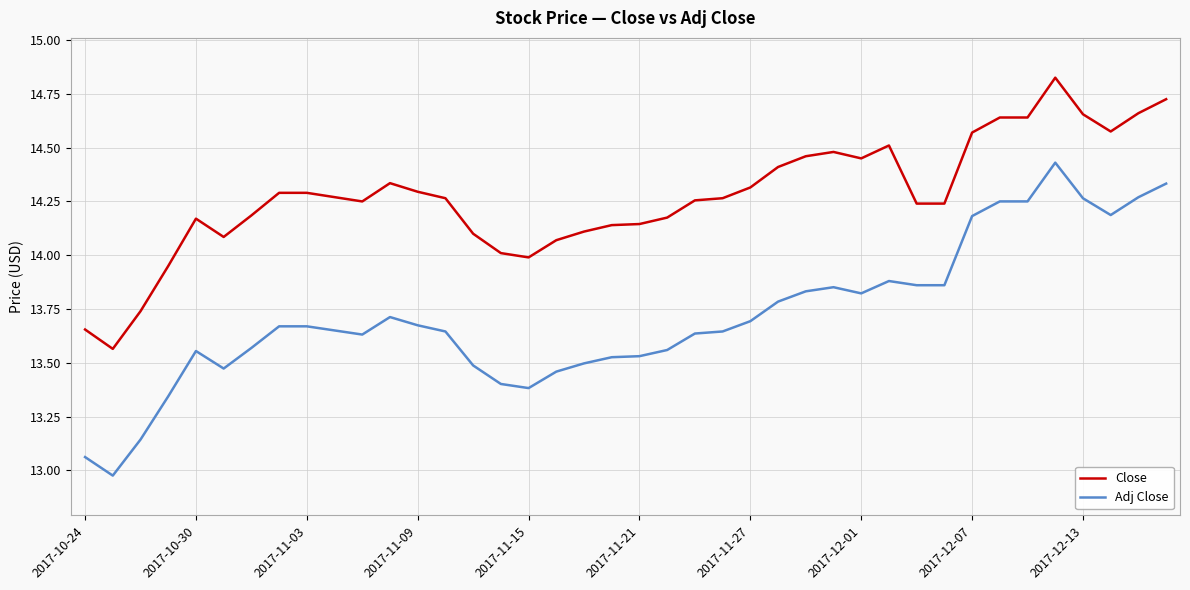

List the series in order of their overall mean, highest first.

Close, Adj Close